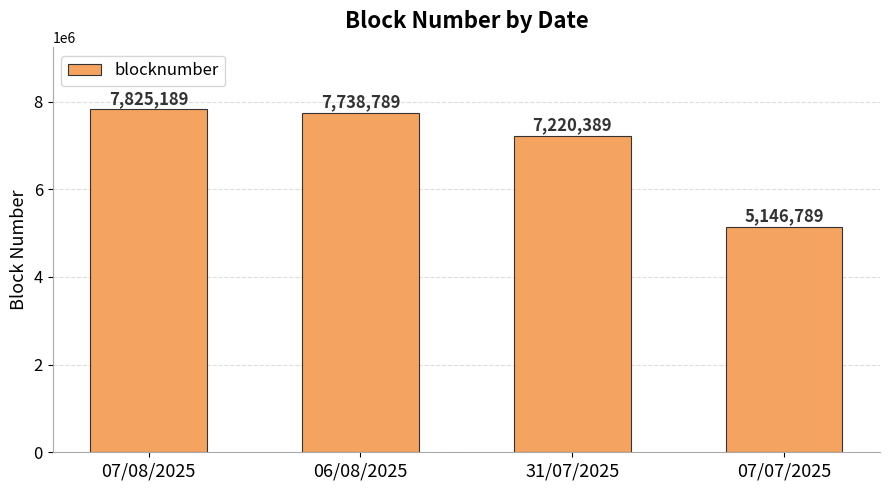

At which category does the chart reach its minimum across all series?

07/07/2025